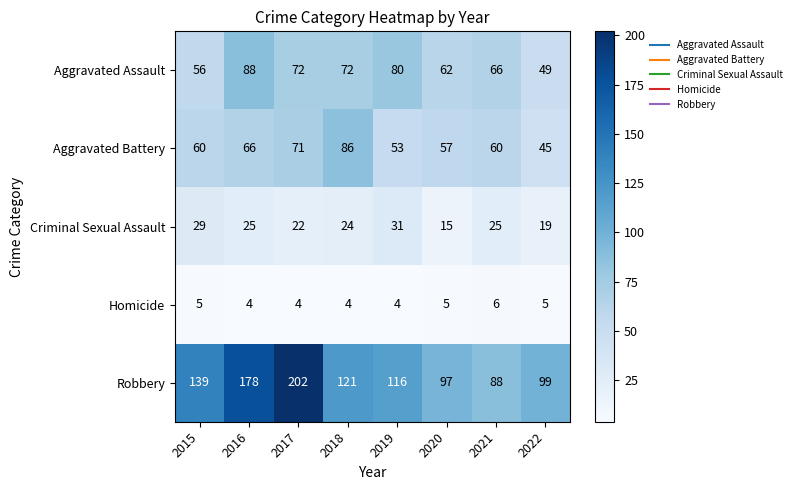

How many data points in Criminal Sexual Assault are less than 25?

4